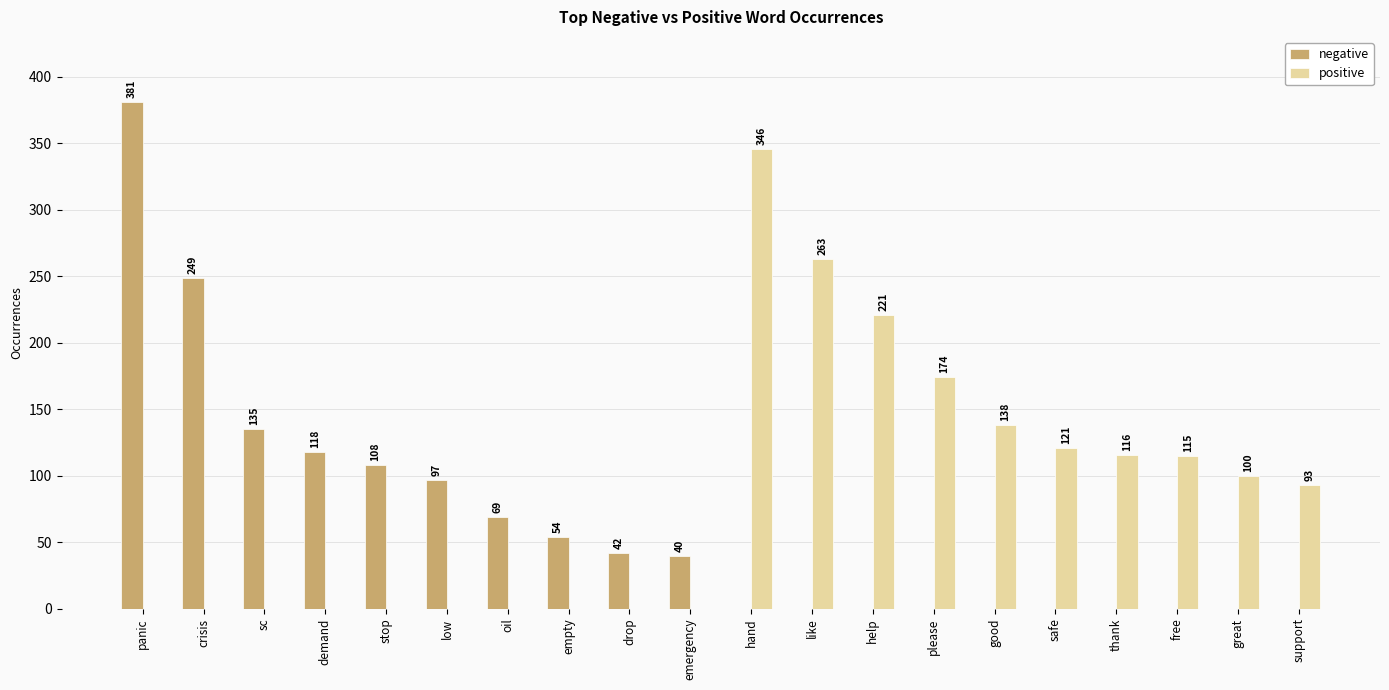

What is the lowest value of the positive series?

93